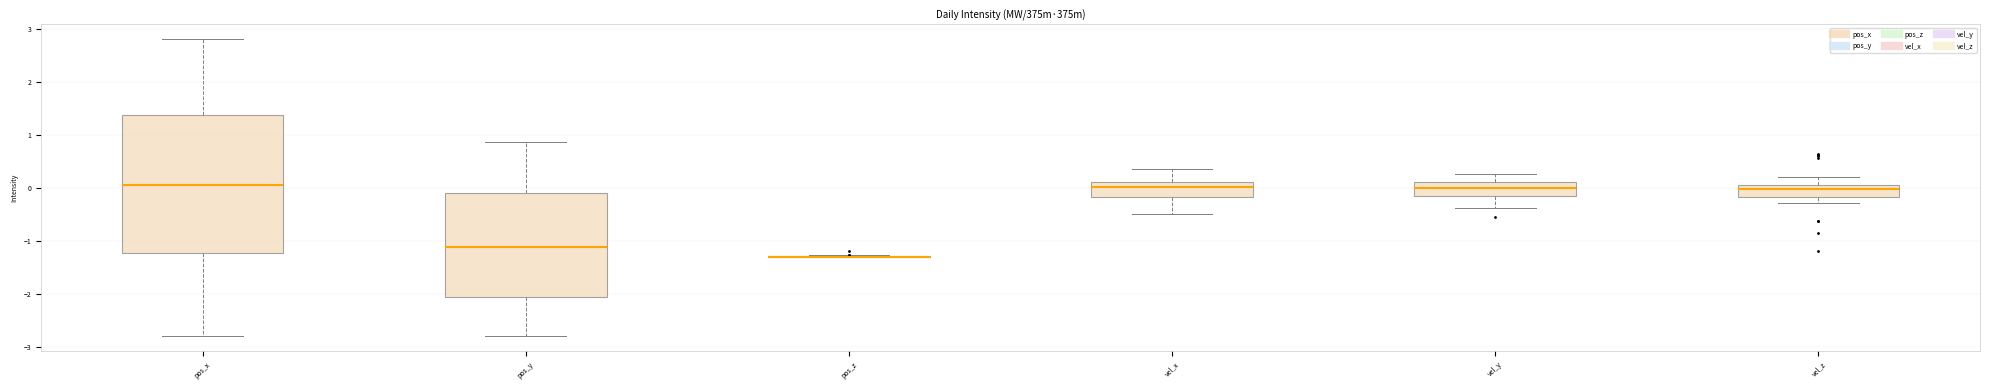

Where does the upper whisker of the box for vel_y end on the y-axis? The values are not printed on the chart, so give them approximately, as read against the axis.

0.3